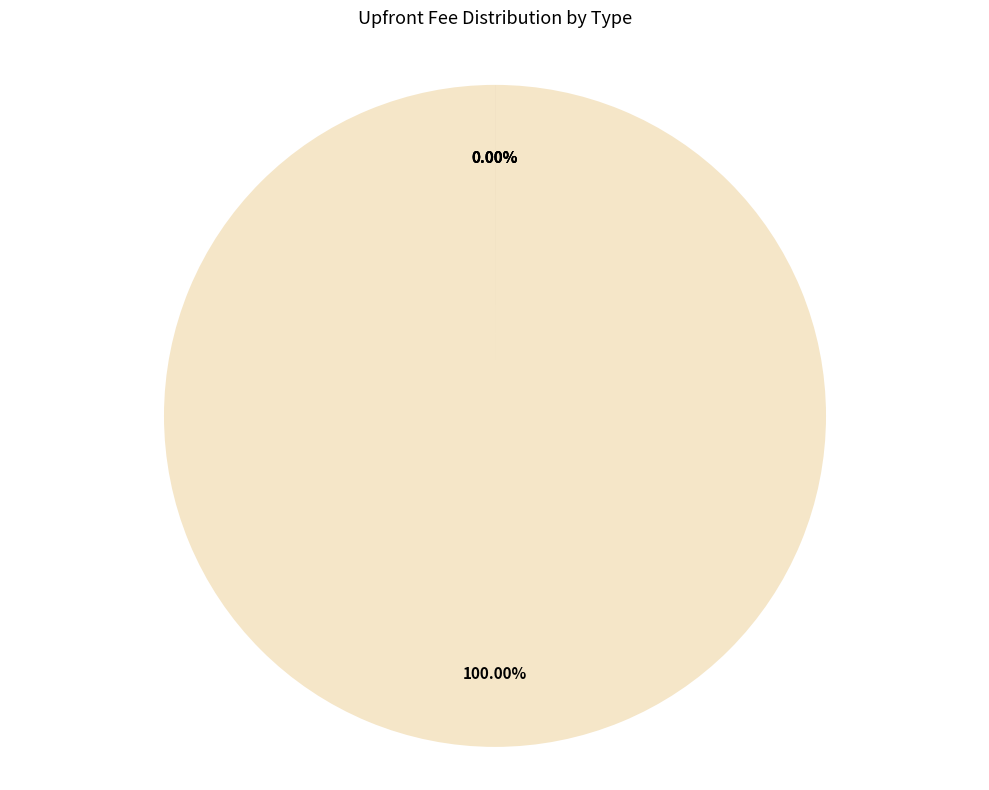

True or false: CBA Email with PDF Attachment accounts for 0% of the total.

True